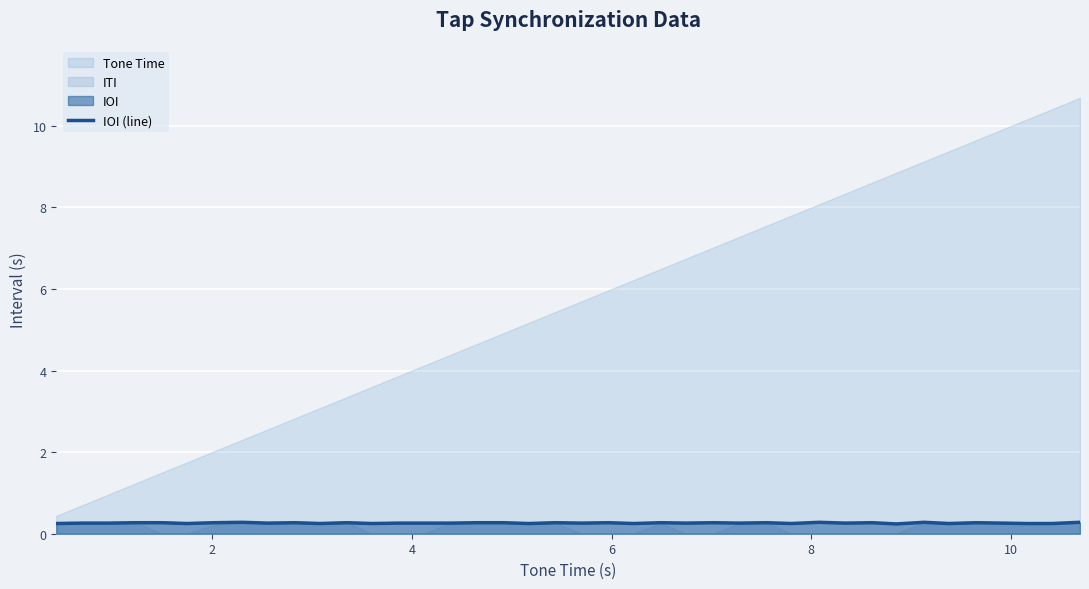

The value at 6 is 0.4. True or false?

False